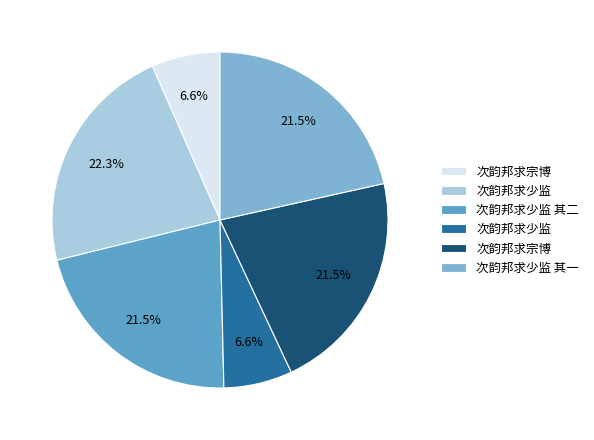

Does any single category account for the majority?

No